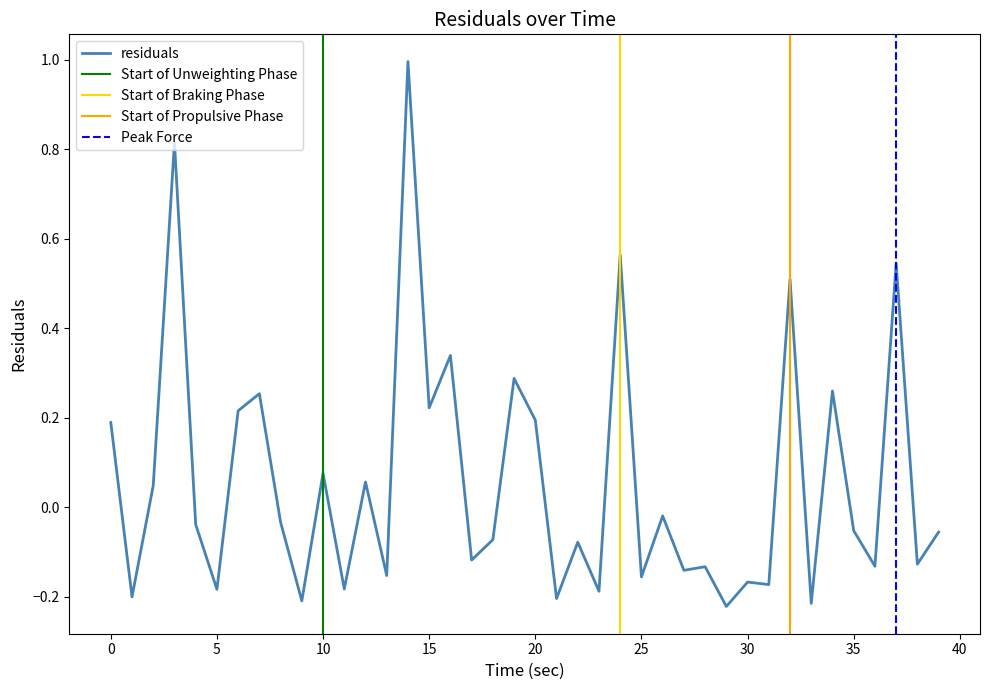

How many interior local peaks (higher than both neighbors) does the data have?

15